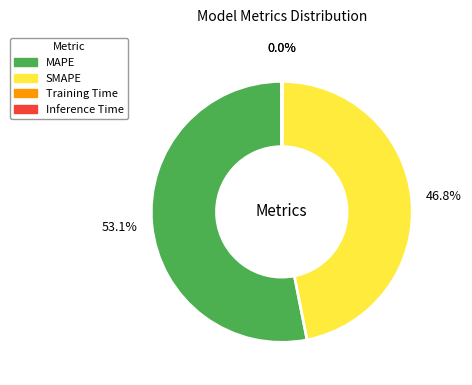

To the nearest percent, what is the difference between the largest and smallest slice percentages?

53%